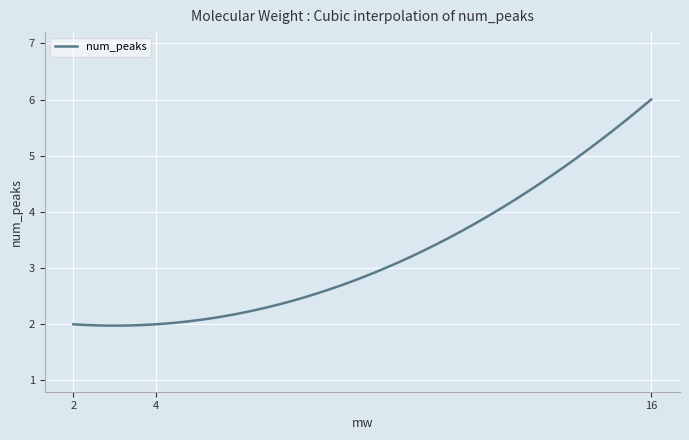

How many lines are shown in the chart?

1